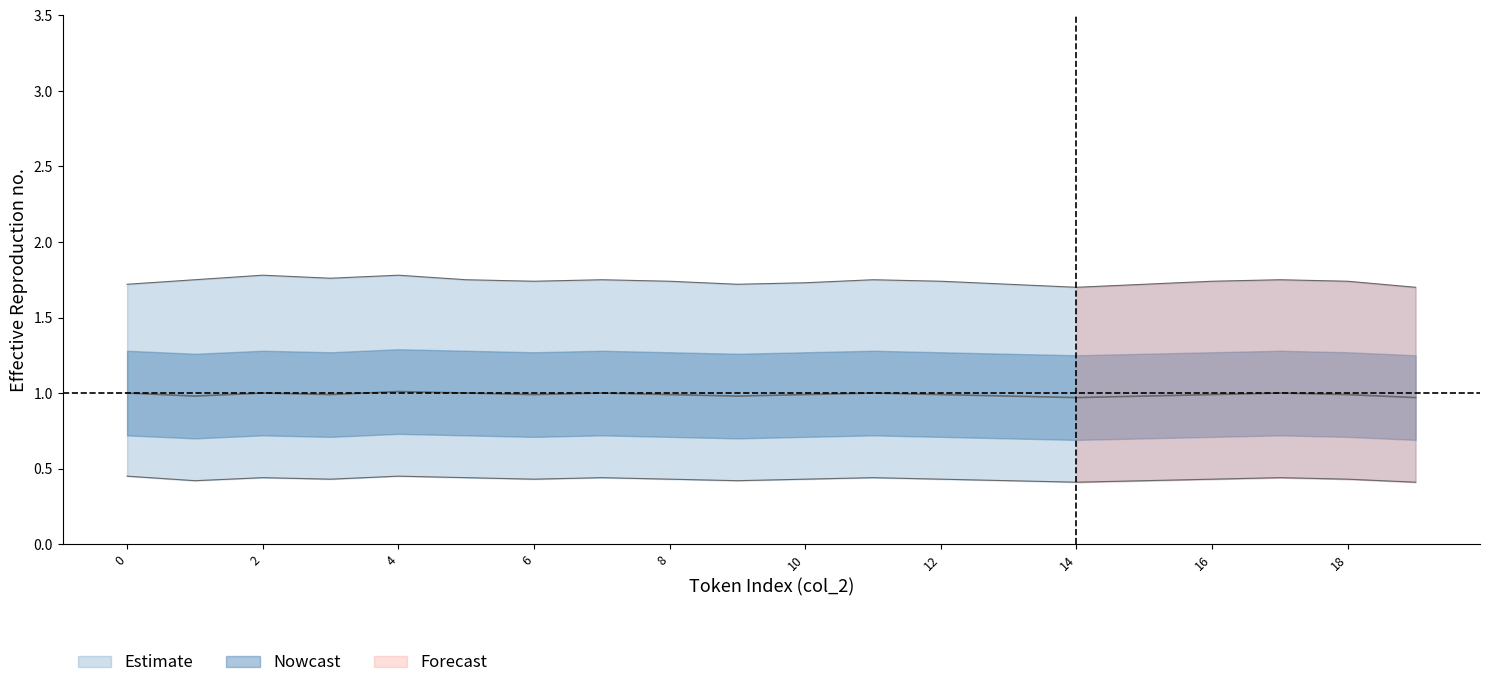

List the labels in order of lower_inner value, smallest first.

14, 19, 1, 9, 13, 15, 3, 6, 8, 10, 12, 16, 18, 0, 2, 5, 7, 11, 17, 4